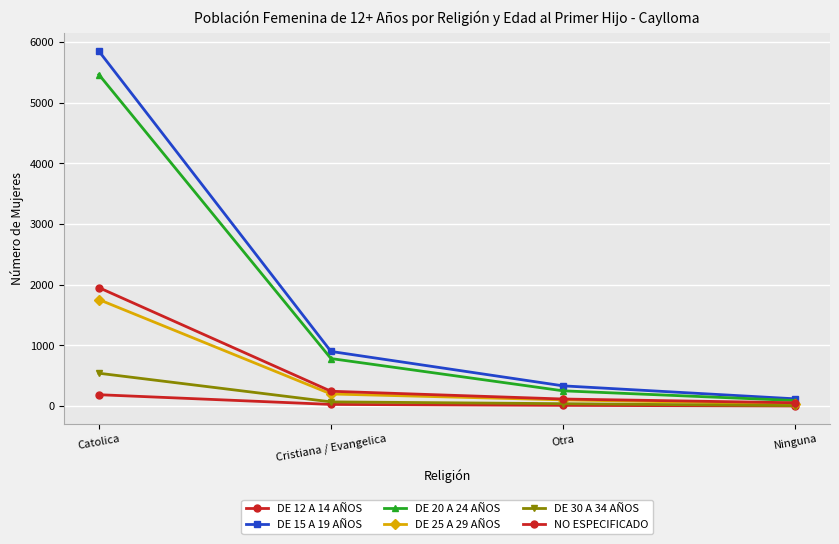

Reading left to right, extract all data points from this chart.

DE 12 A 14 AÑOS: Catolica=187	Cristiana / Evangelica=27	Otra=11	Ninguna=1
DE 15 A 19 AÑOS: Catolica=5850	Cristiana / Evangelica=900	Otra=333	Ninguna=119
DE 20 A 24 AÑOS: Catolica=5464	Cristiana / Evangelica=783	Otra=251	Ninguna=91
DE 25 A 29 AÑOS: Catolica=1755	Cristiana / Evangelica=199	Otra=102	Ninguna=33
DE 30 A 34 AÑOS: Catolica=541	Cristiana / Evangelica=69	Otra=39	Ninguna=7
NO ESPECIFICADO: Catolica=1952	Cristiana / Evangelica=244	Otra=116	Ninguna=54